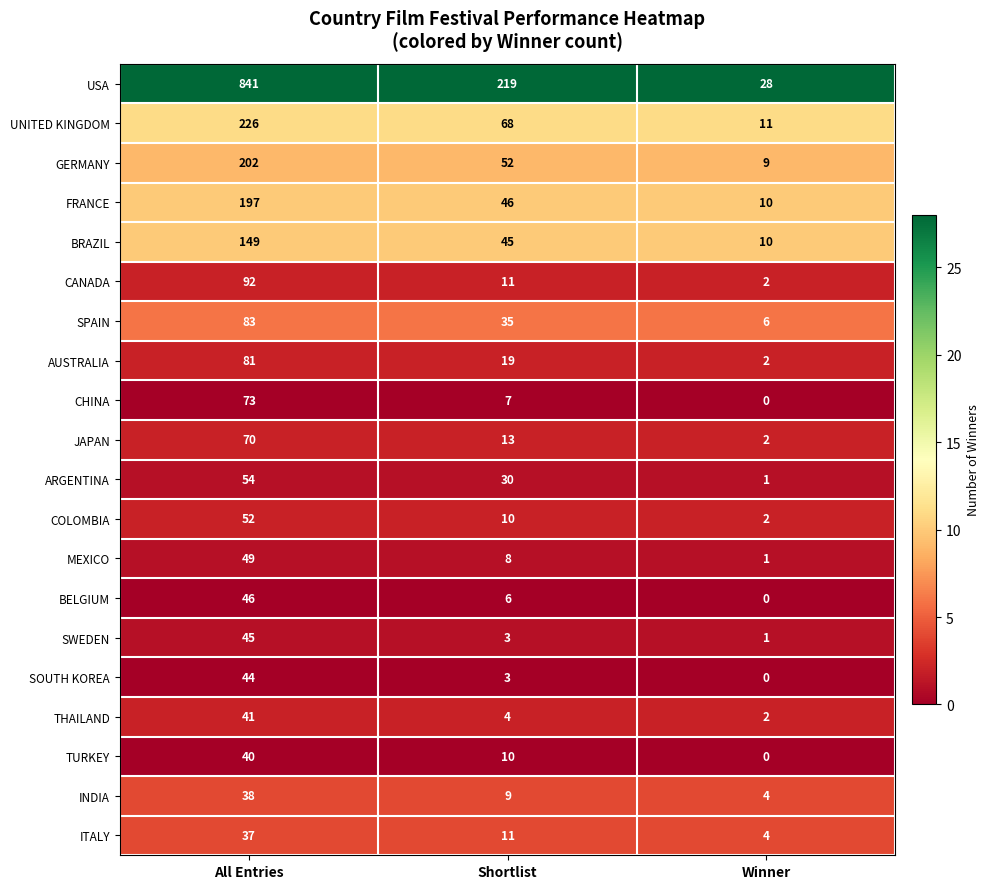

What is the difference between the highest and lowest values at Winner?

28